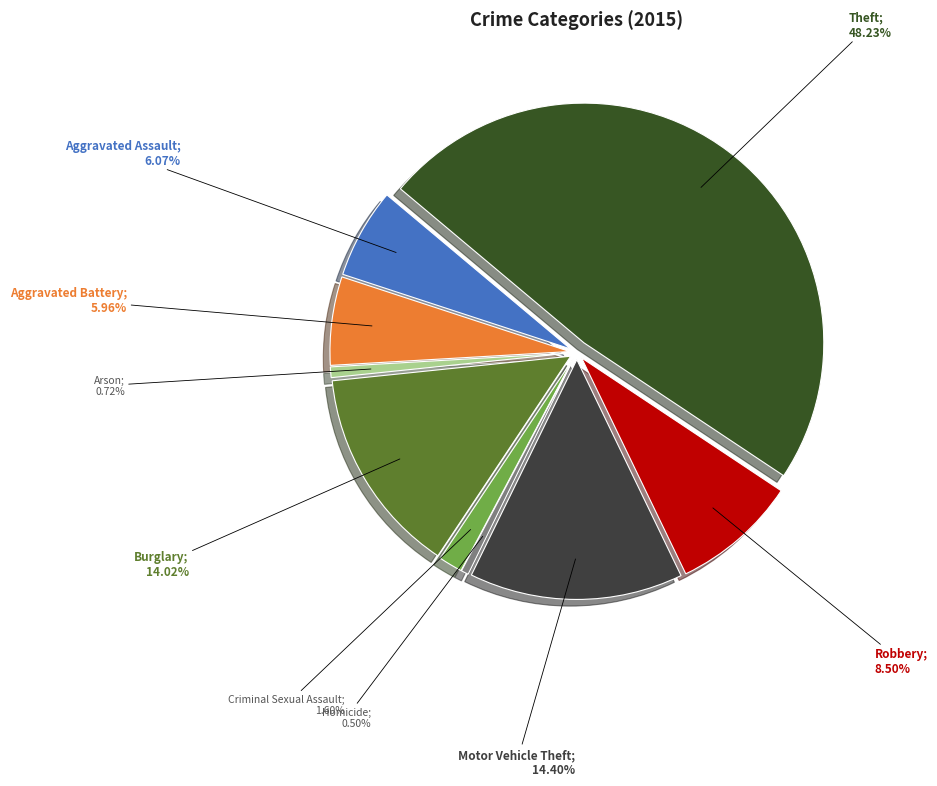

Does Robbery account for over 50% of the chart?

No